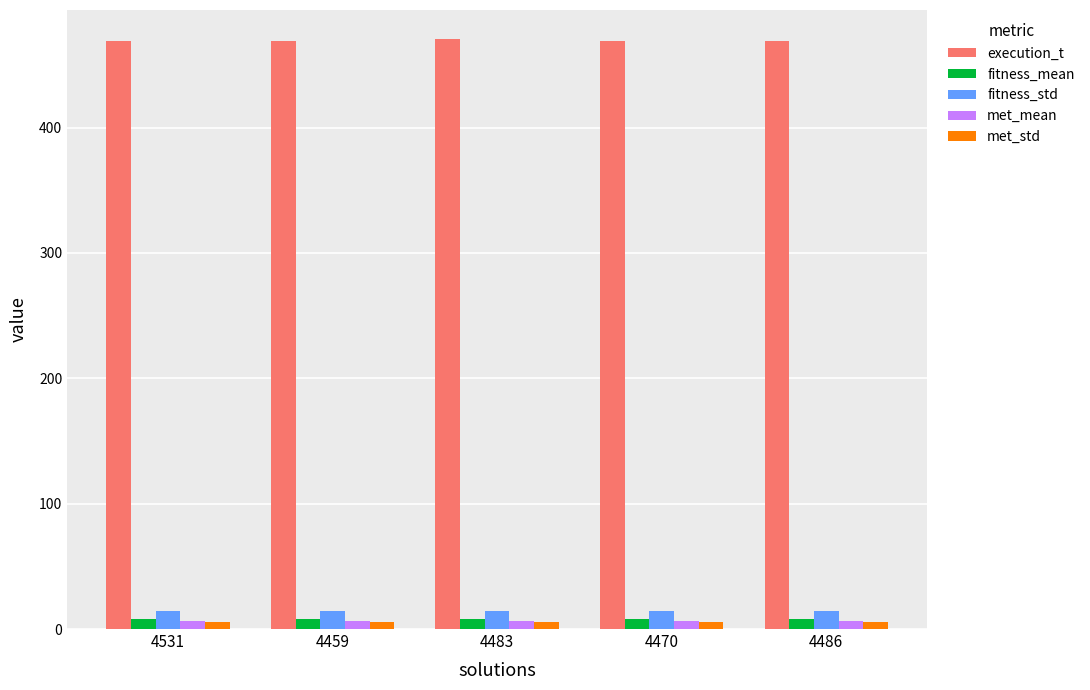

Are the bars horizontal?

No